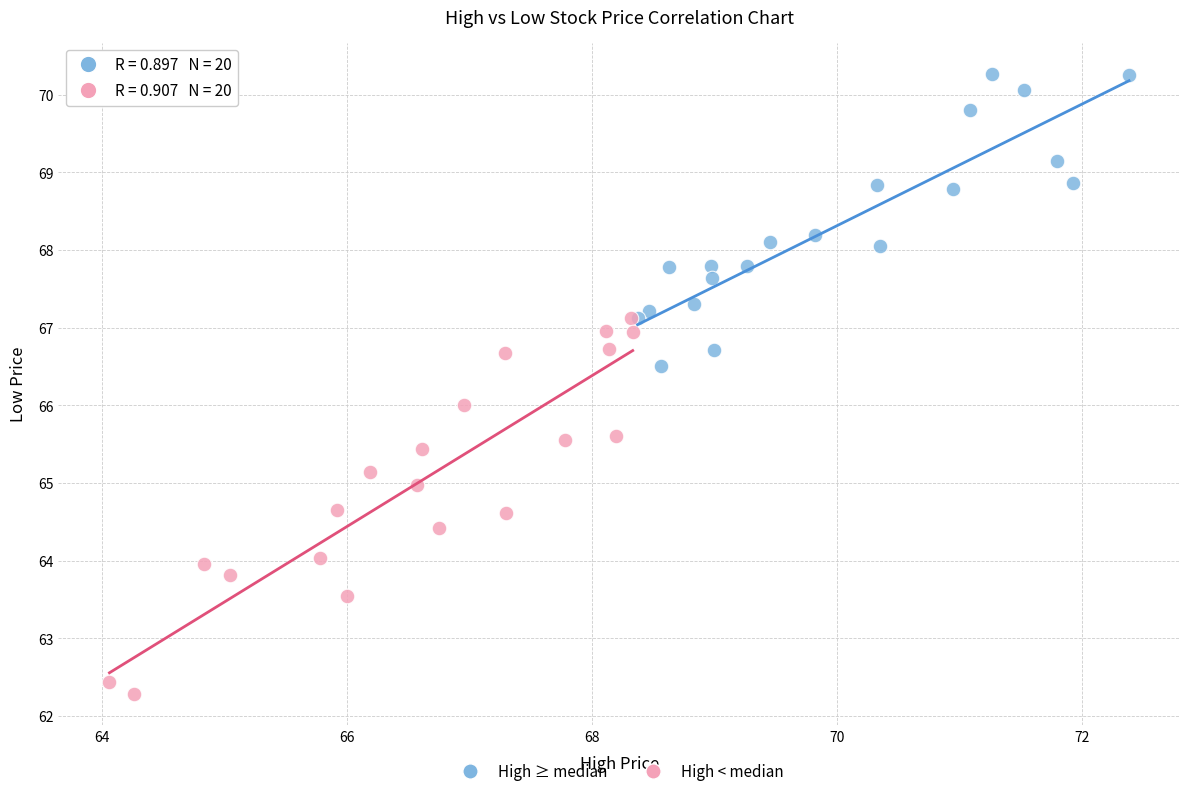

Which series contains the lowest Y value?

High < median